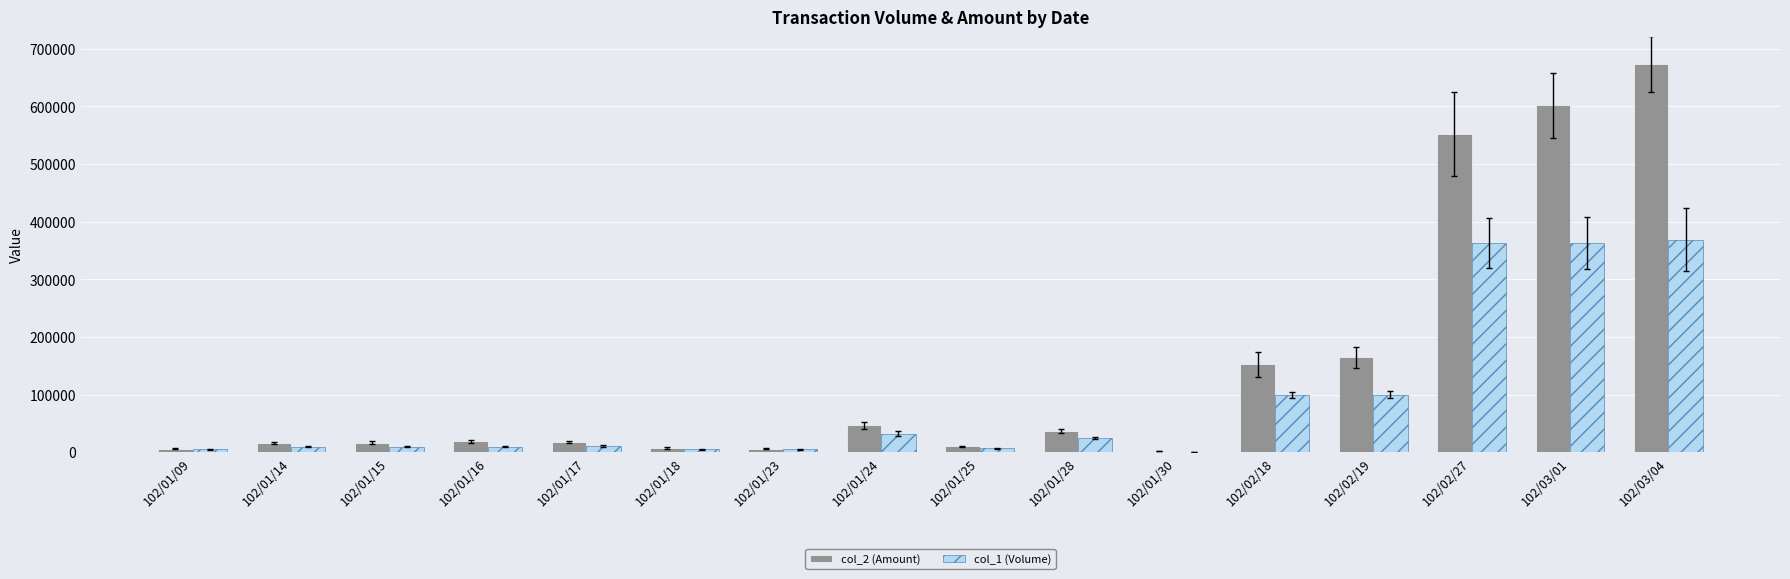

How many series are shown in this chart?

2